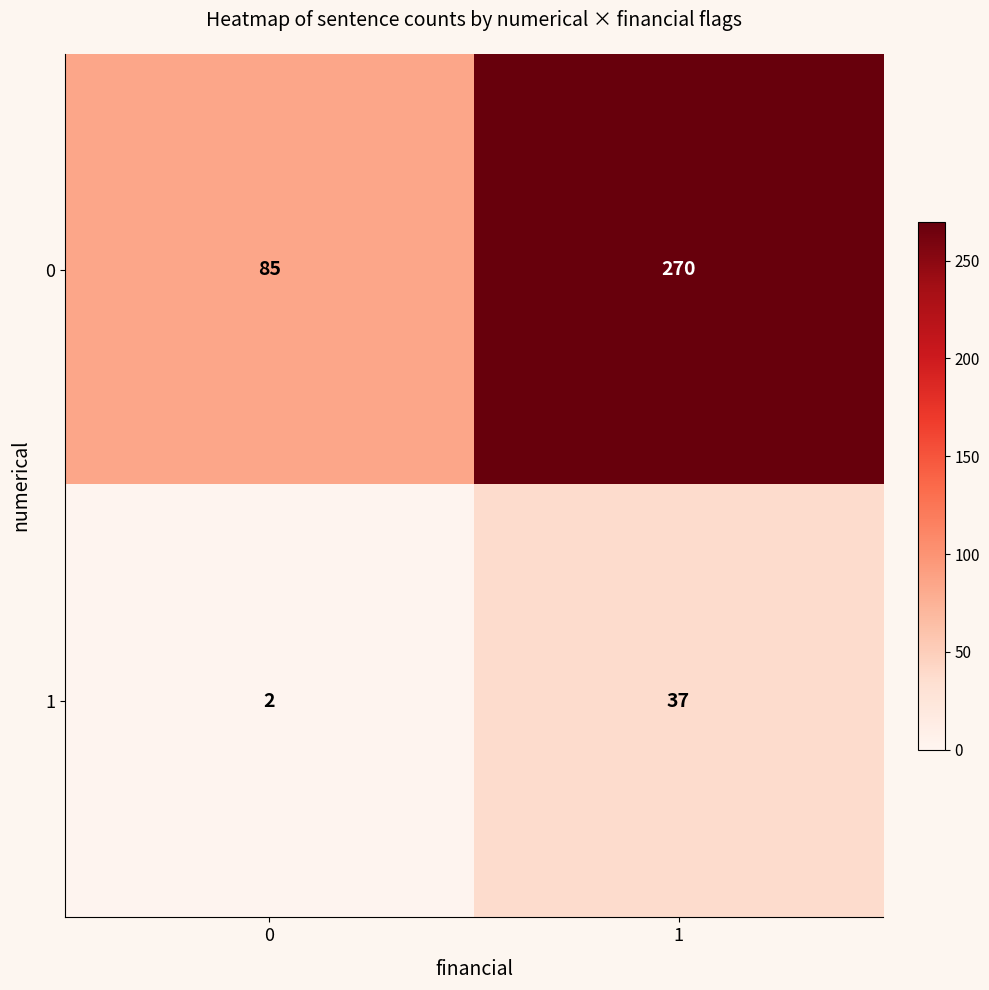

What is the spread (max minus min) of values at 0?

83